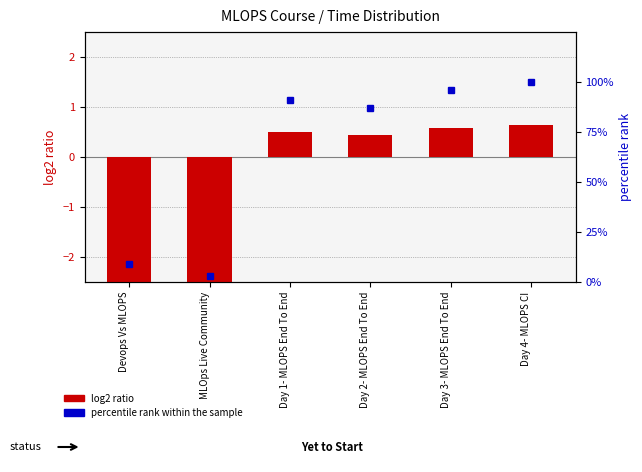

What are all the series names shown in the legend?

log2 ratio, percentile rank within the sample